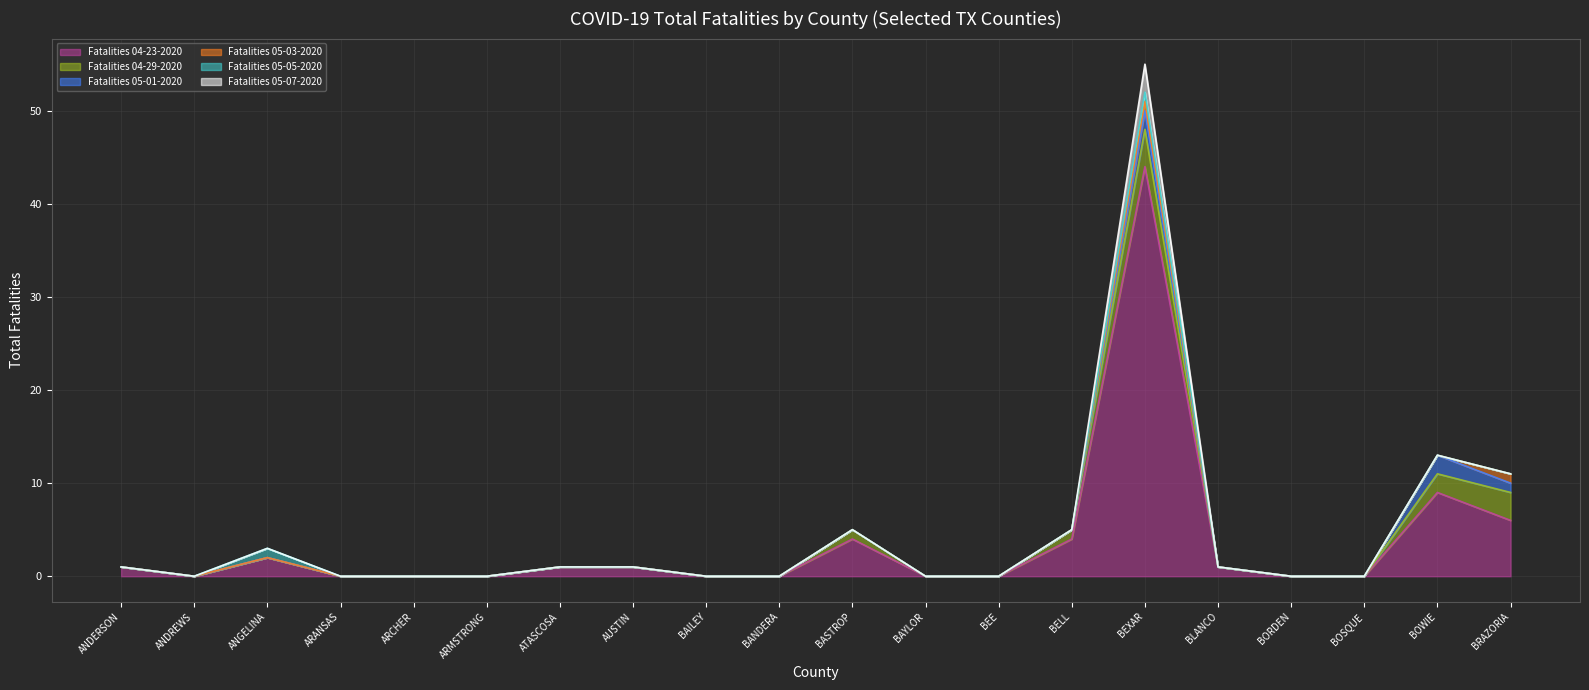

How many data points in Fatalities 04-23-2020 are above 1?

6